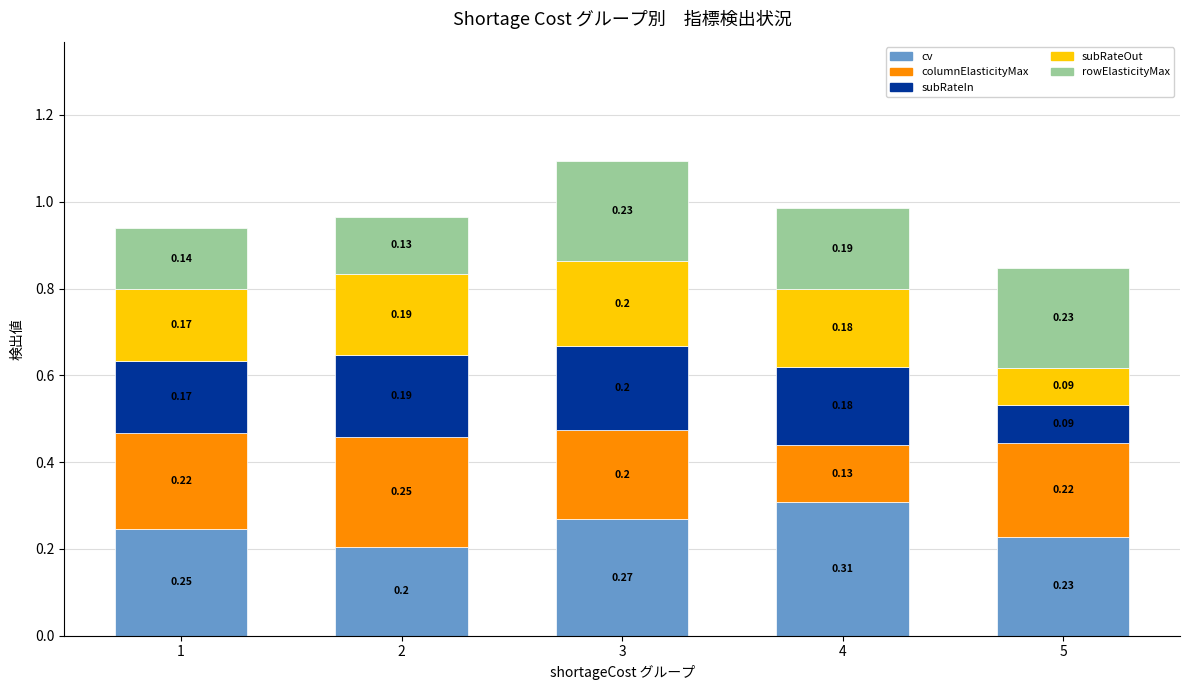

At which category is the sum across all series the highest?

3